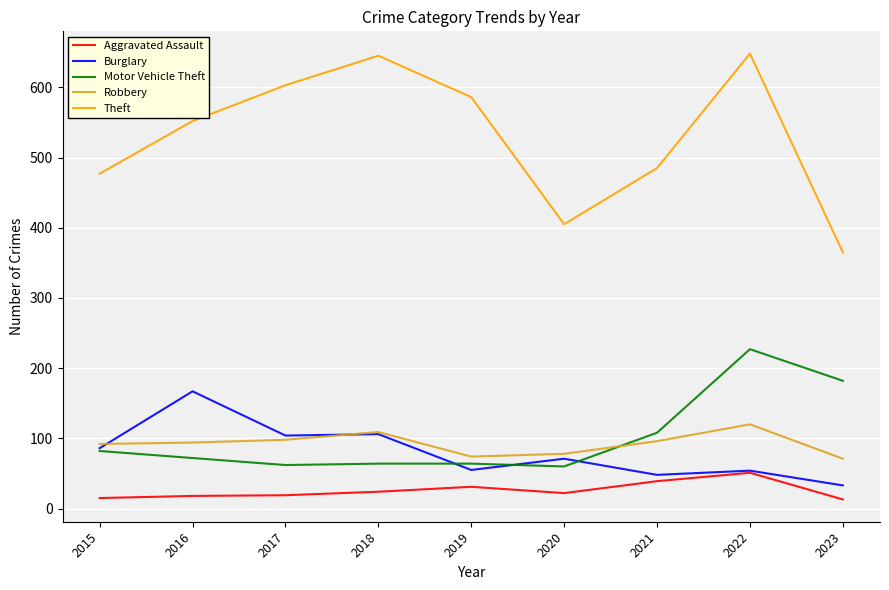

Count the number of data series in this chart.

5